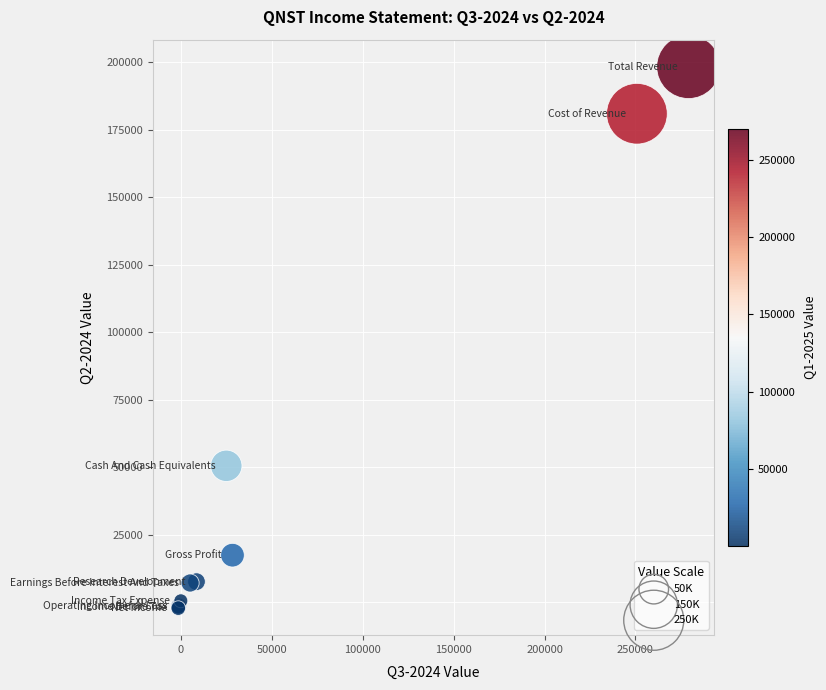

What Y value in the scatter plot is closest to 98050?

50500